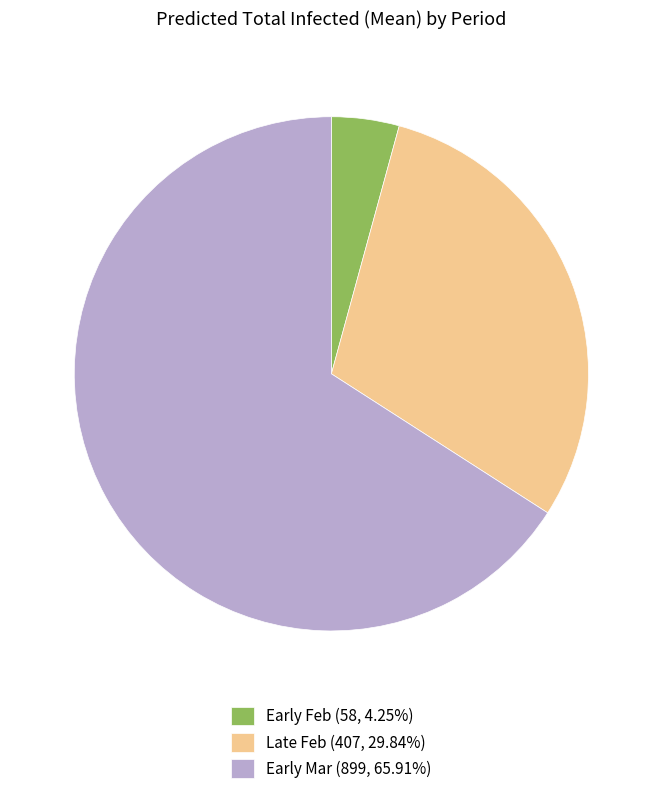

Combined, do Early Mar (899, 65.91%) and Late Feb (407, 29.84%) account for over 50%?

Yes